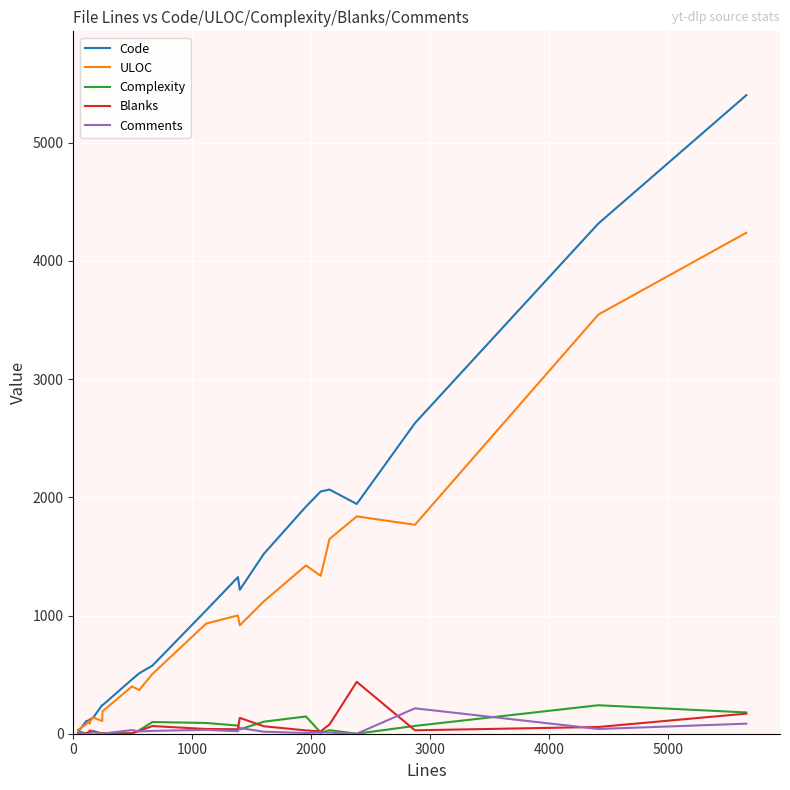

What is the maximum value shown in the chart?

5403